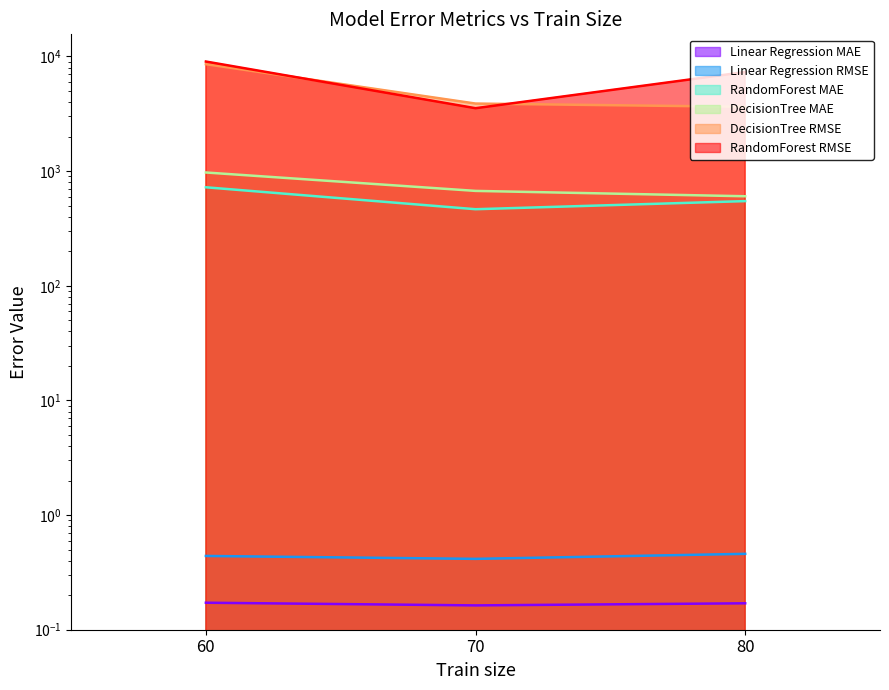

What is the total value across all series at 70?

8556.8